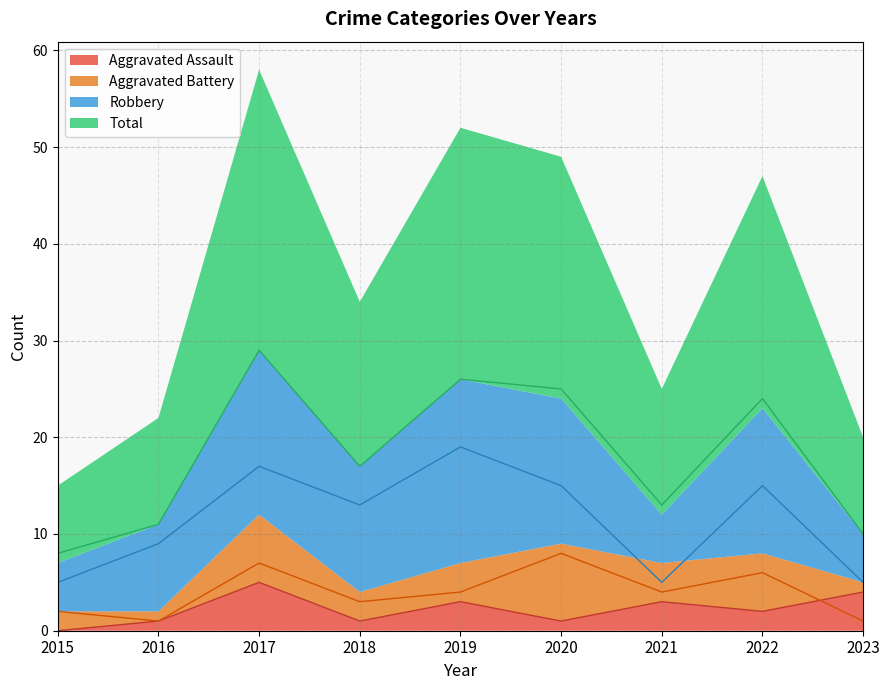

What is the difference between the maximum and minimum values in the Aggravated Assault series?

5